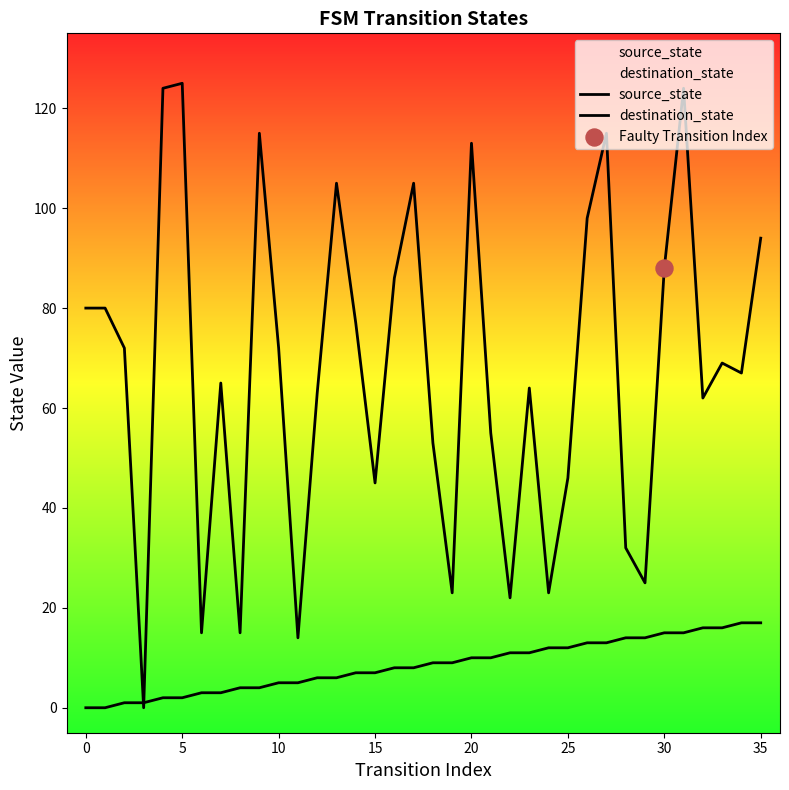

Which series reaches the maximum Y coordinate?

destination_state